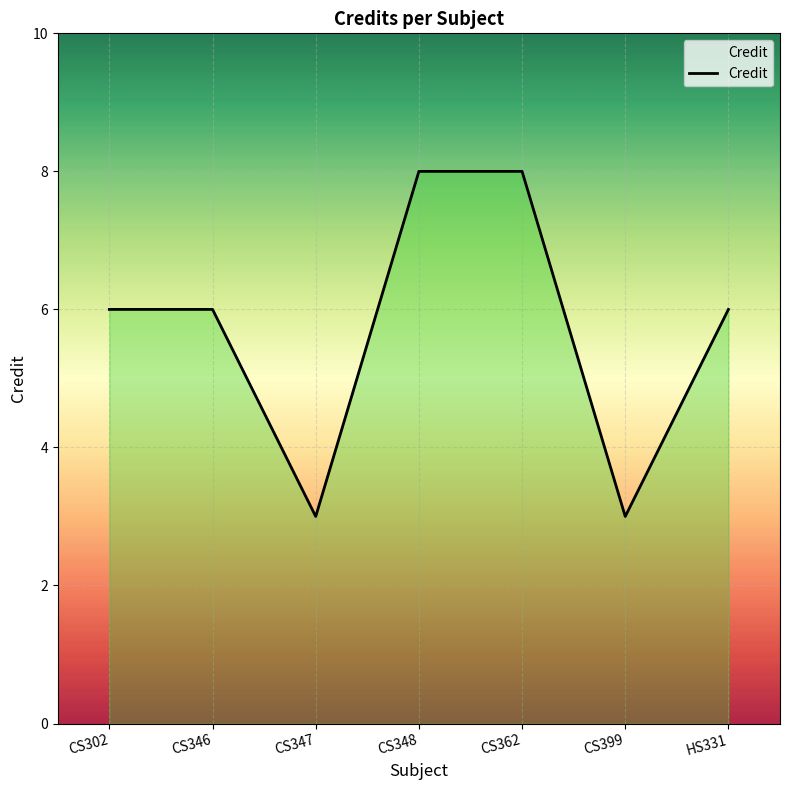

Approximately how many times larger is the value at CS347 compared to CS346?

0.5